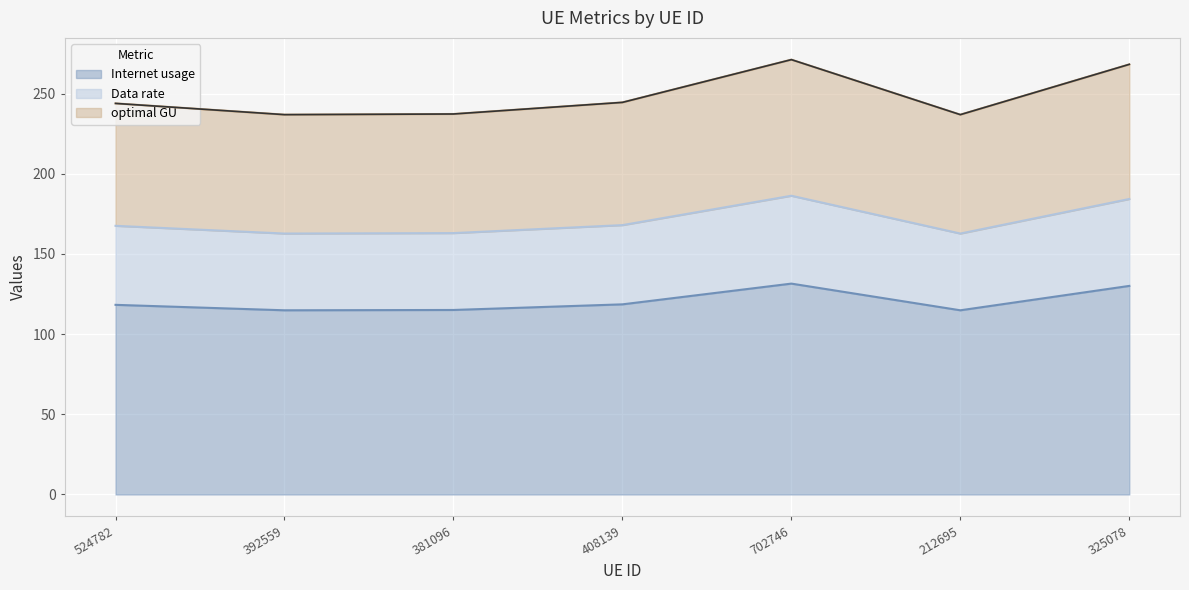

How many lines are shown in the chart?

3